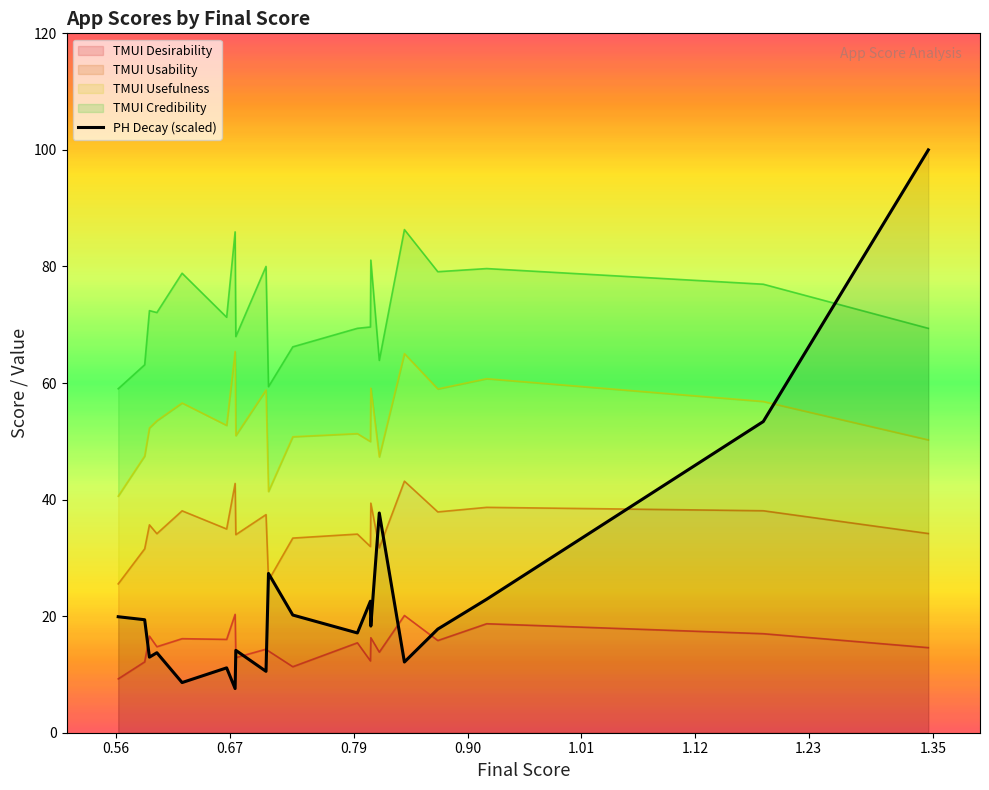

Where does the data first go above 18?

0.56